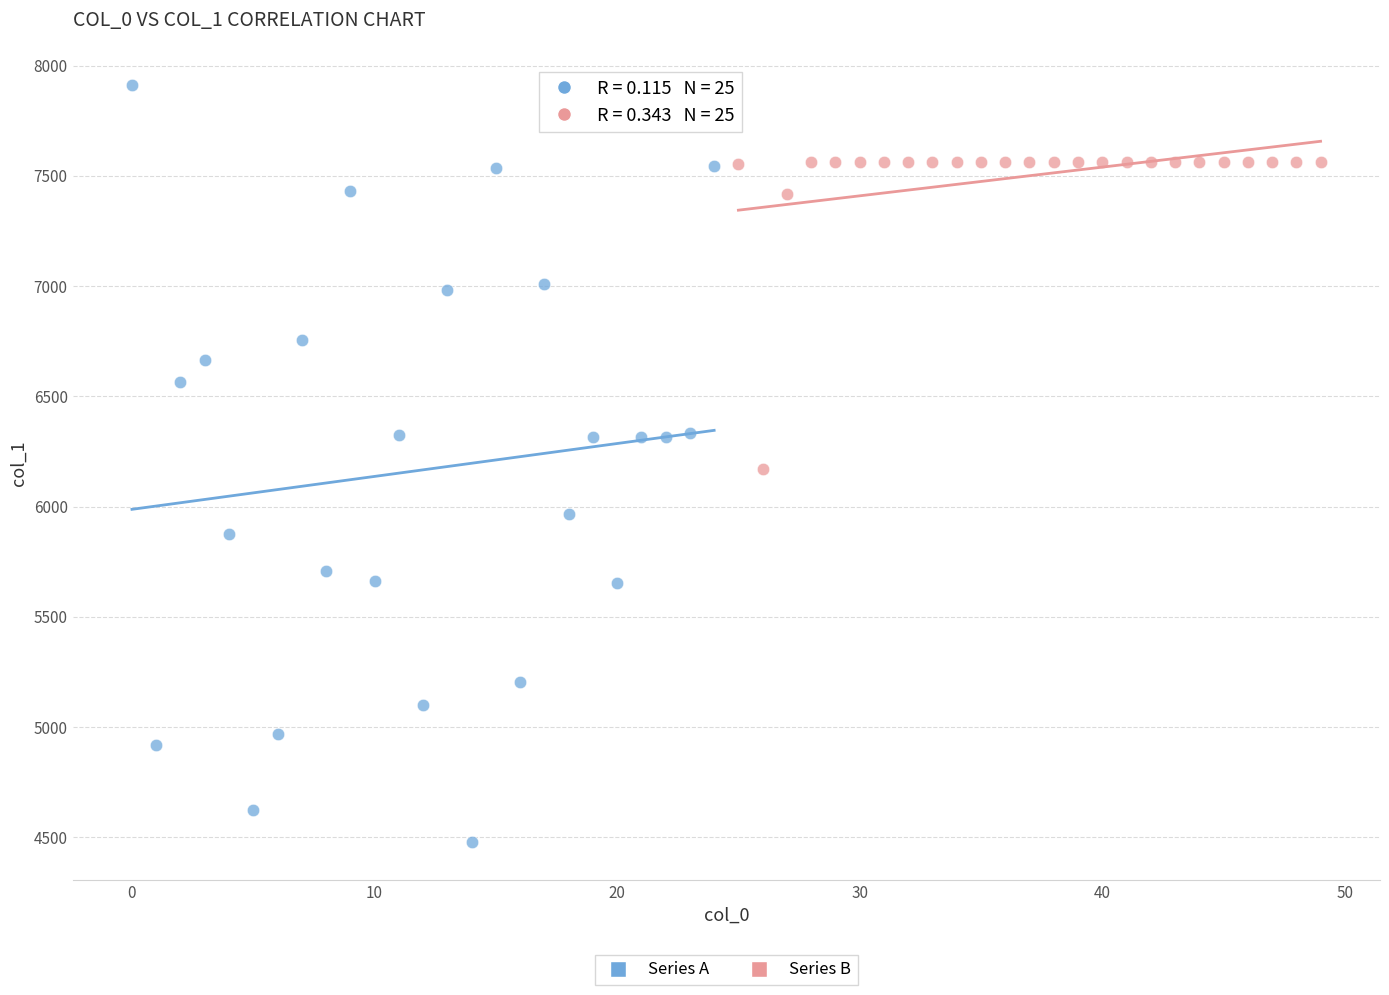

Which series has the widest spread of Y values?

Series A